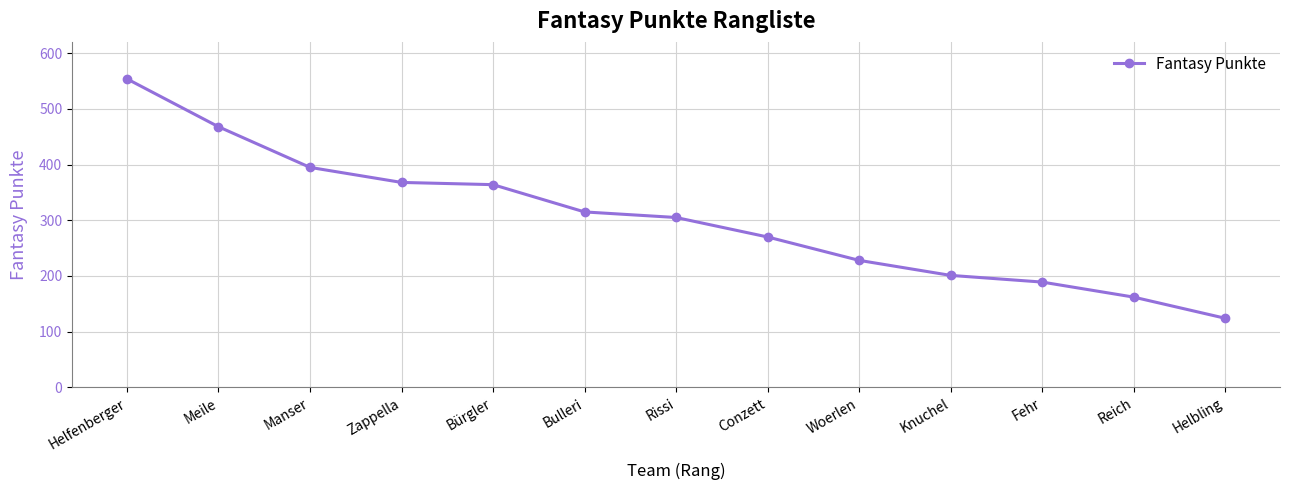

What is the approximate value at Fehr, to the nearest 10?

190